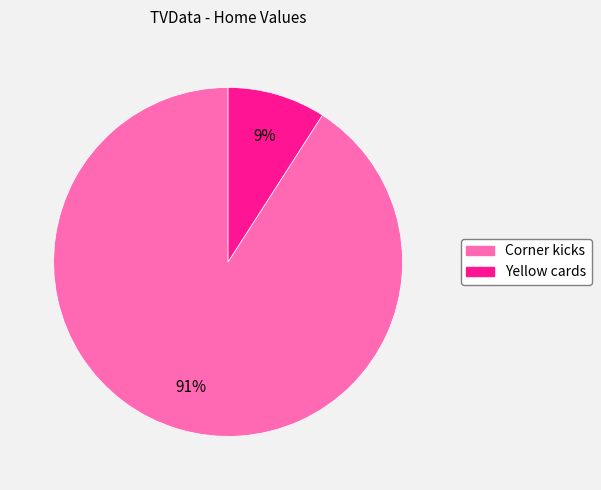

Which slice is the smallest?

Yellow cards